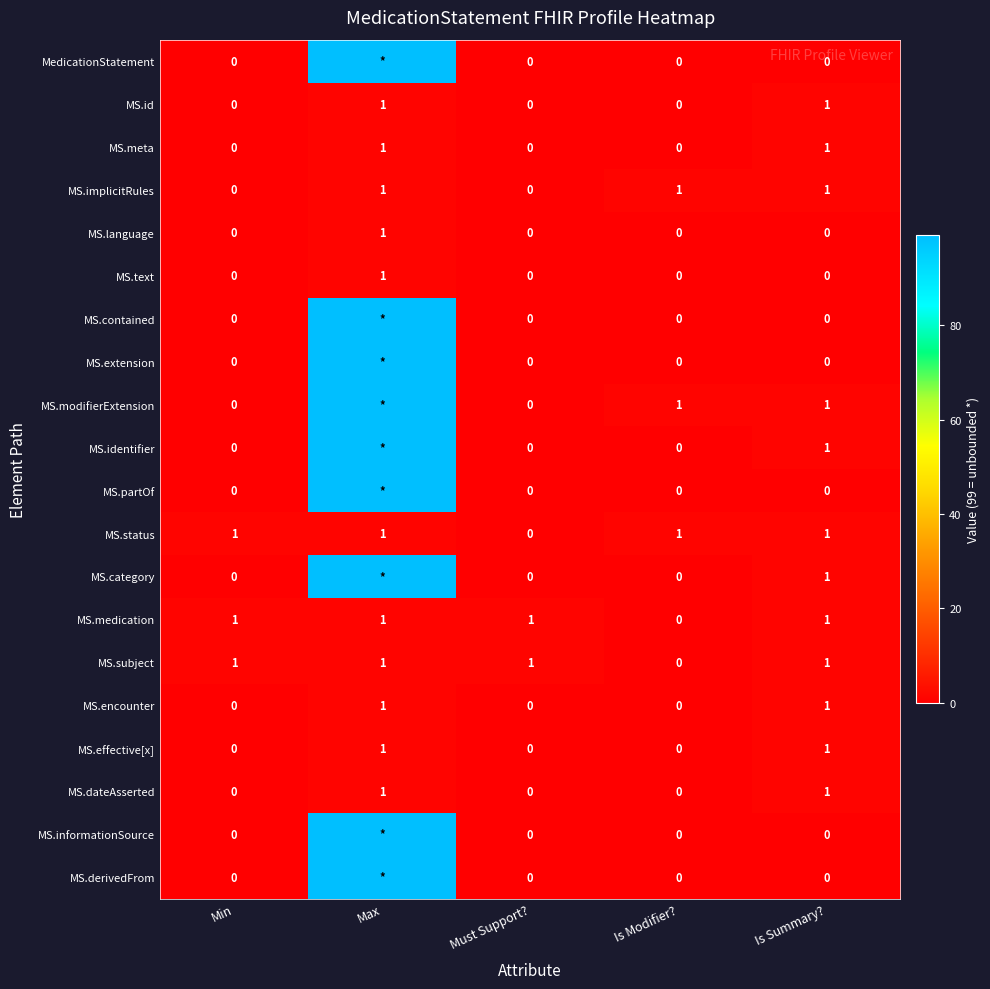

How many values in MS.dateAsserted are above zero?

2